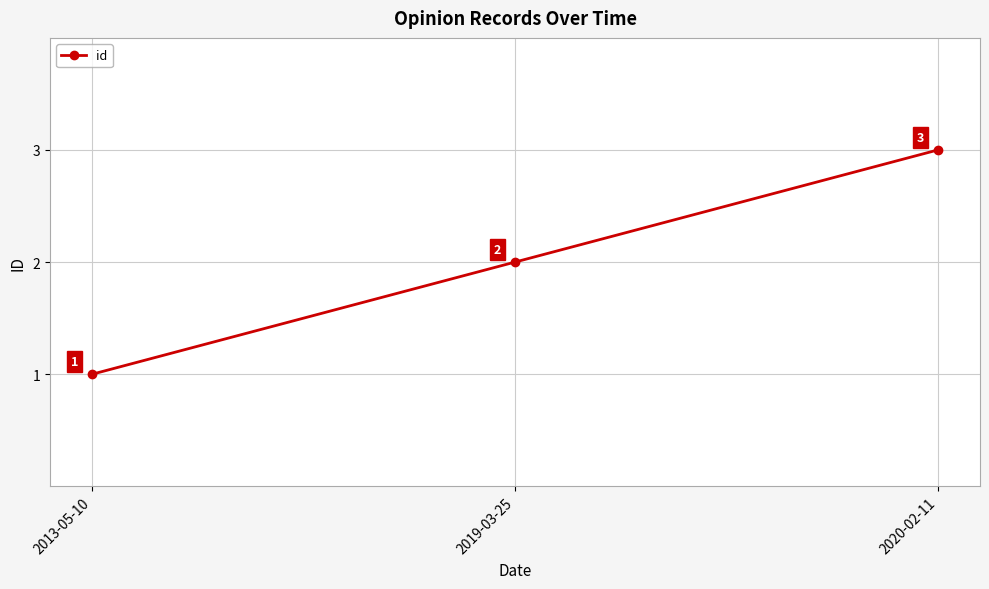

What is the change in value from 2013-05-10 to 2020-02-11?

+2